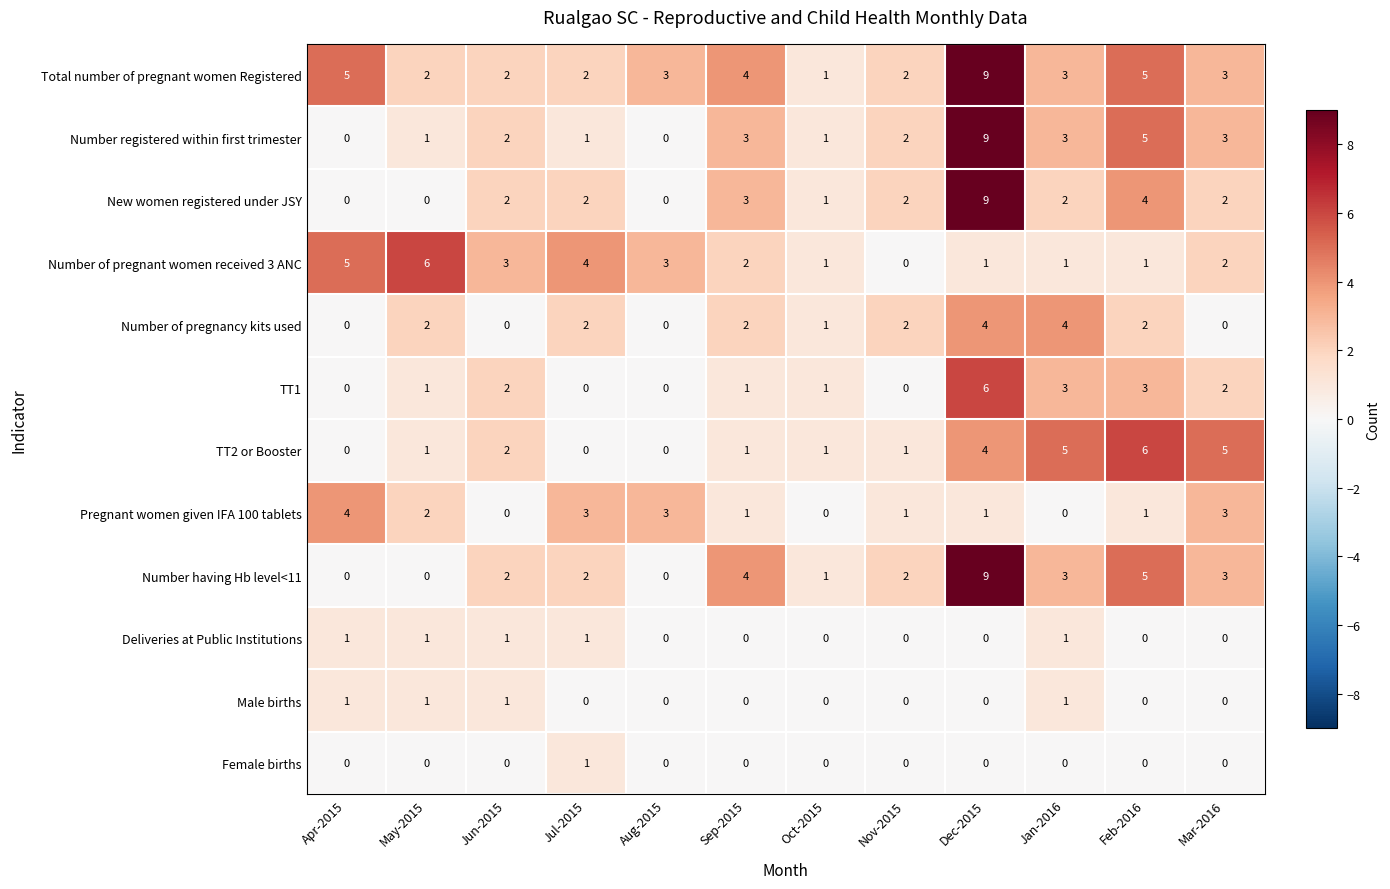

What is the difference between the maximum and second lowest values in the Number of pregnancy kits used series?

4